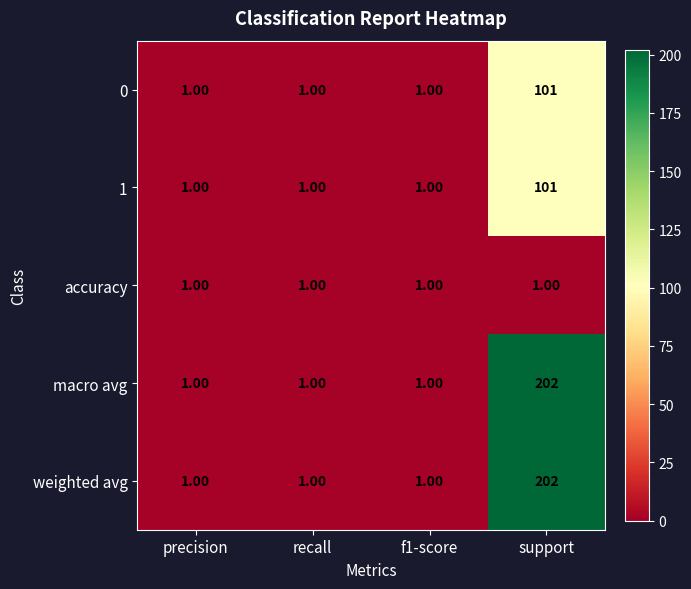

What is the total value across all series at precision?

5